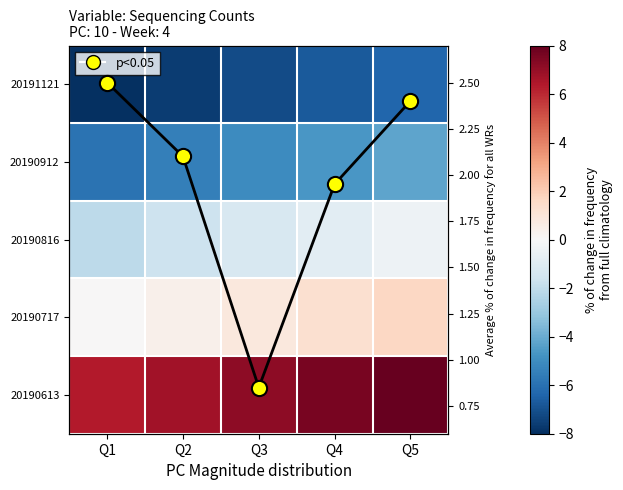

At which label is 20191121 closest to -7?

Q3